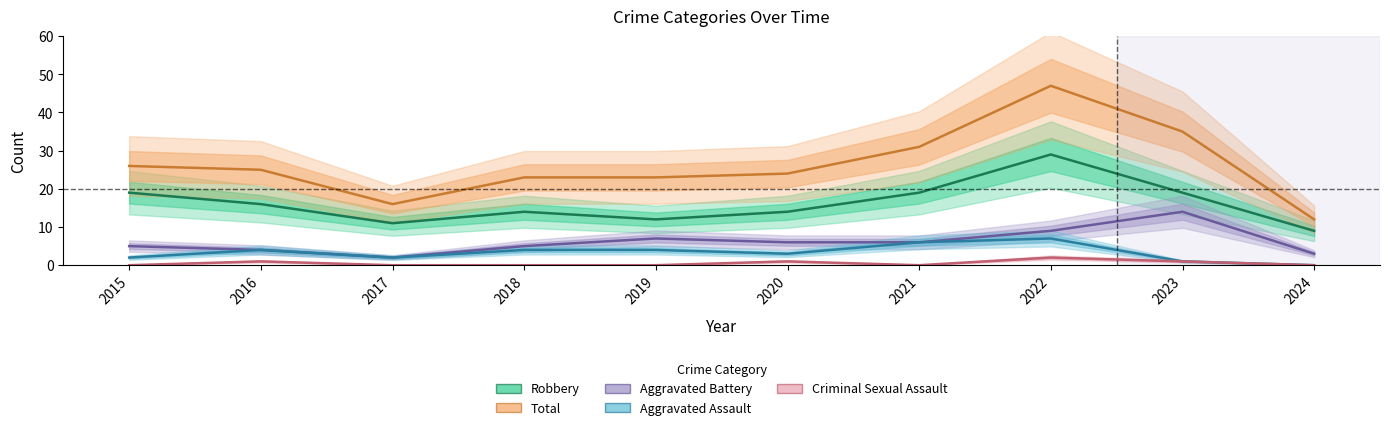

What is the sum of the Criminal Sexual Assault values at 2018 and 2023?

1